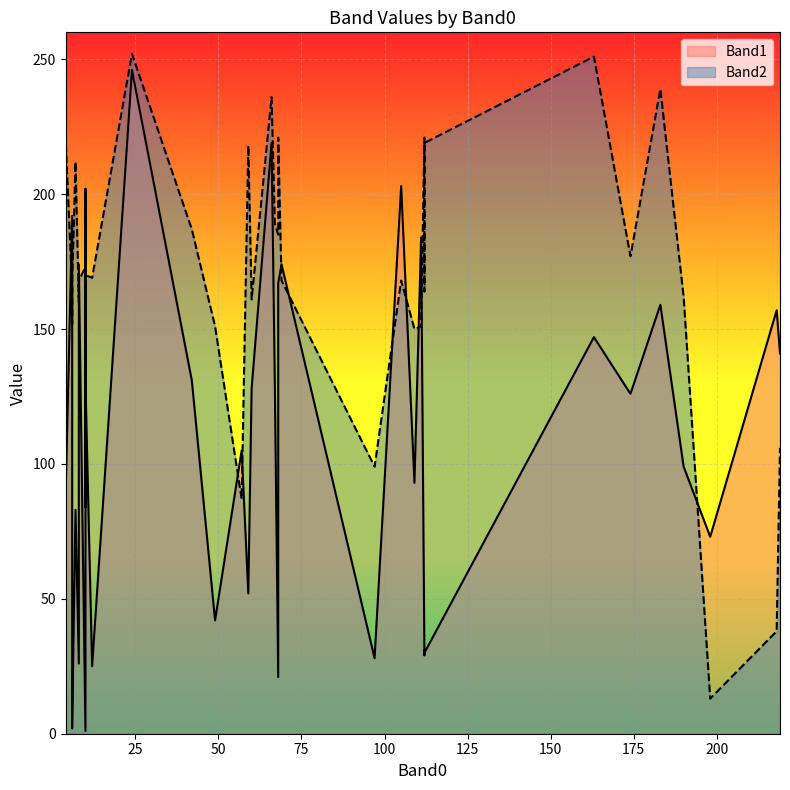

What is the label of the 8th point from the left?

6